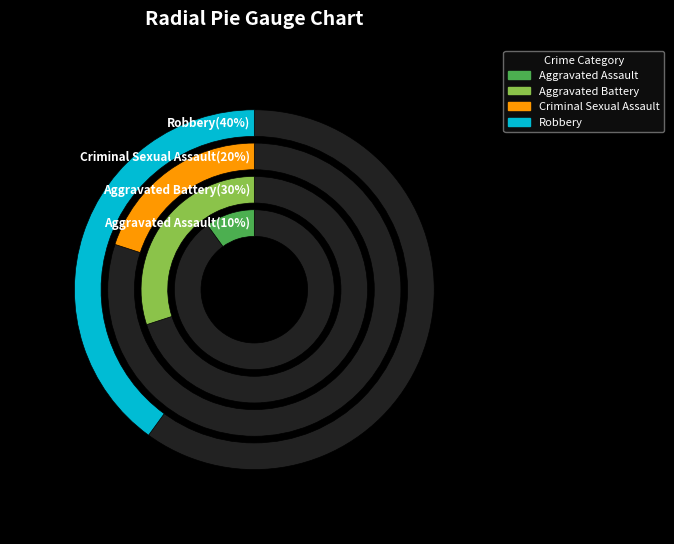

Does Criminal Sexual Assault represent more than half of the total?

No